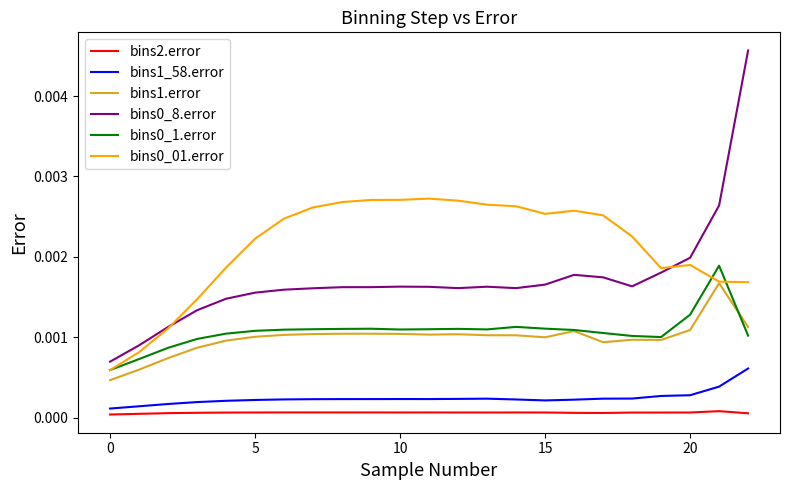

True or false: bins1_58.error and bins2.error intersect in this chart.

False